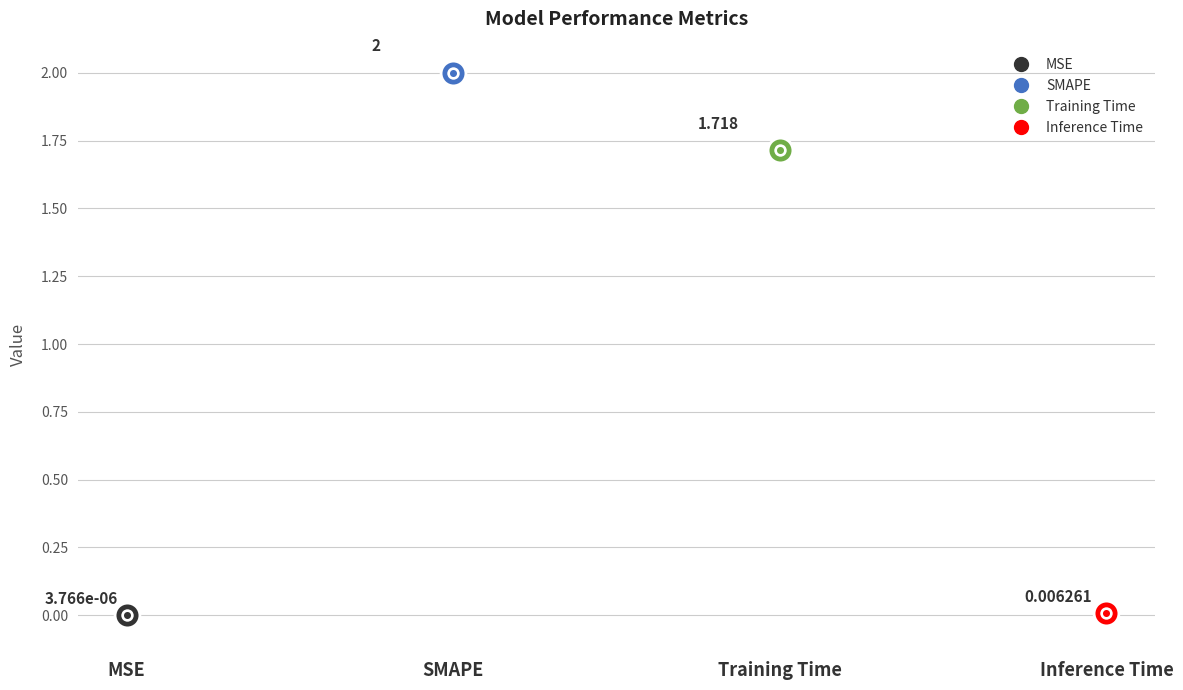

Between Training Time and MSE, which is larger?

Training Time